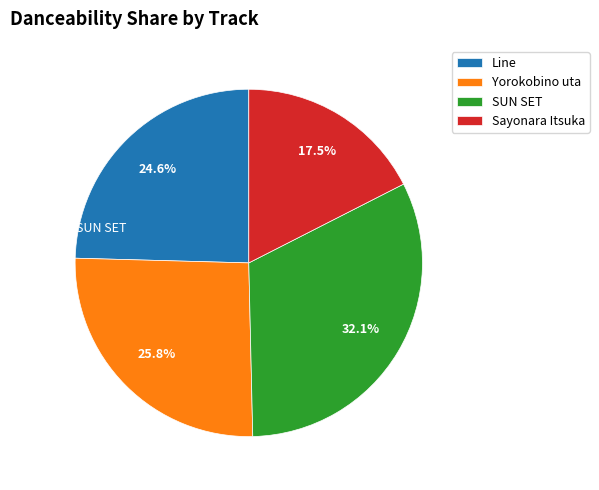

What is the total percentage of Sayonara Itsuka and Line?

42.1%